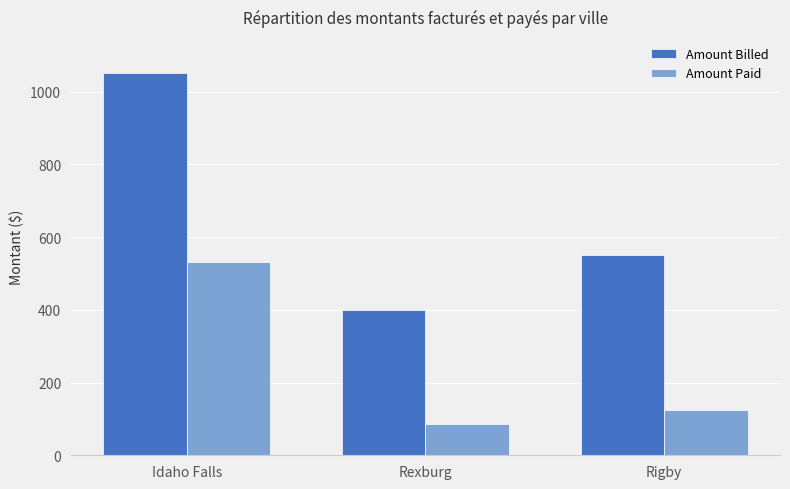

Does the chart contain any negative values?

No